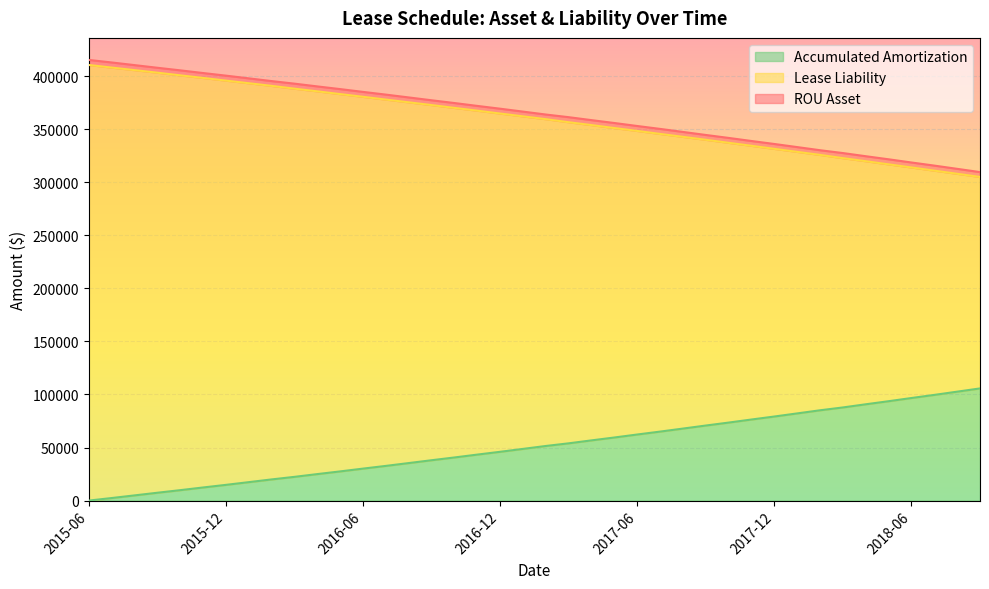

What is the maximum value shown in the chart?

415234.2